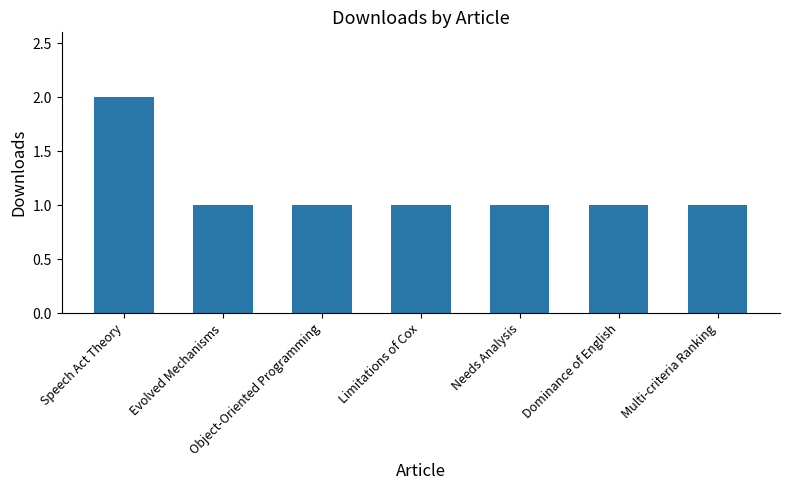

Between Speech Act Theory and Multi-criteria Ranking, which is larger?

Speech Act Theory